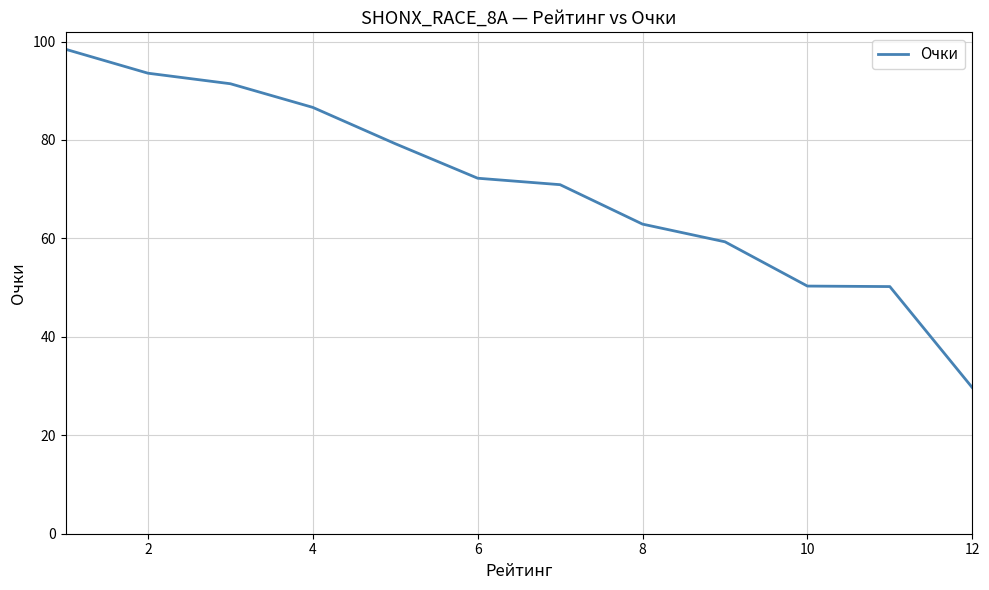

What is the maximum value shown in the chart?

98.4